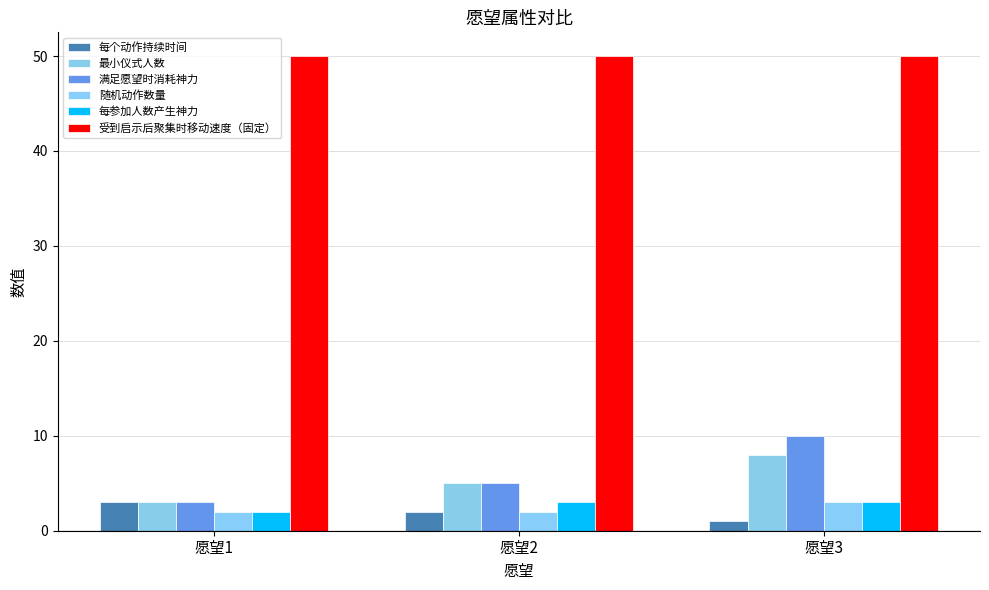

Are the bars horizontal?

No